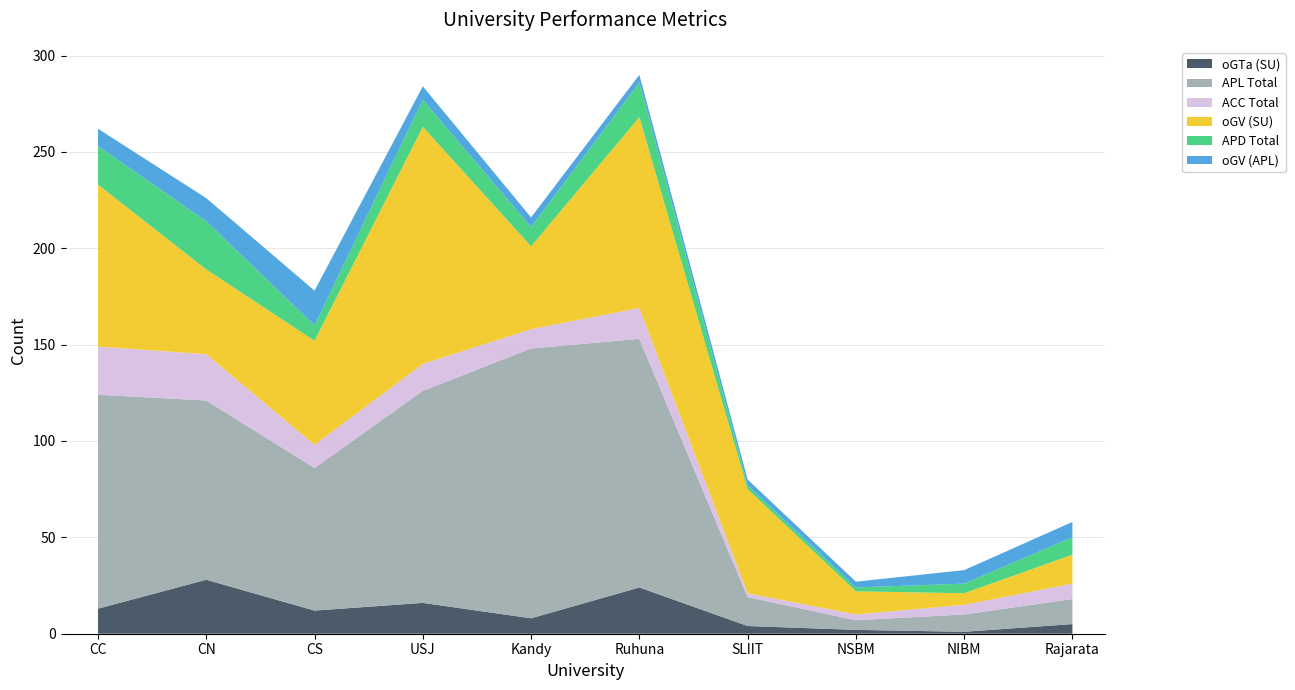

Reading right to left, transcribe all the data shown in this chart.

oGTa (SU): 5	1	2	4	24	8	16	12	28	13
APL Total: 13	9	5	15	129	140	110	74	93	111
ACC Total: 8	5	3	2	16	10	14	12	24	25
oGV (SU): 15	6	12	54	99	43	123	54	44	84
APD Total: 9	5	2	2	18	10	14	8	25	20
oGV (APL): 8	7	3	3	4	5	7	18	12	9